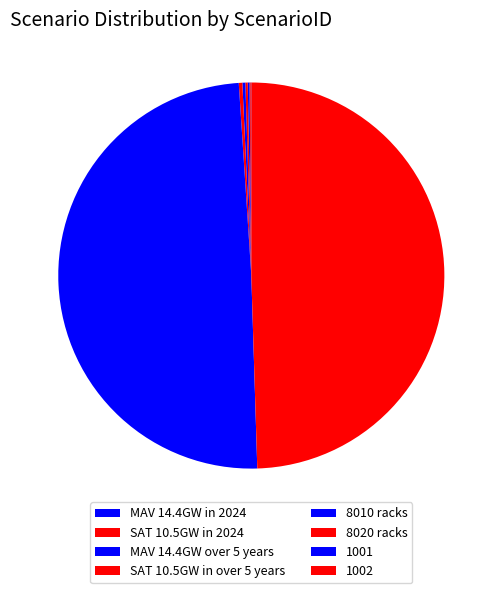

Which slice is the smallest?

MAV 14.4GW in 2024